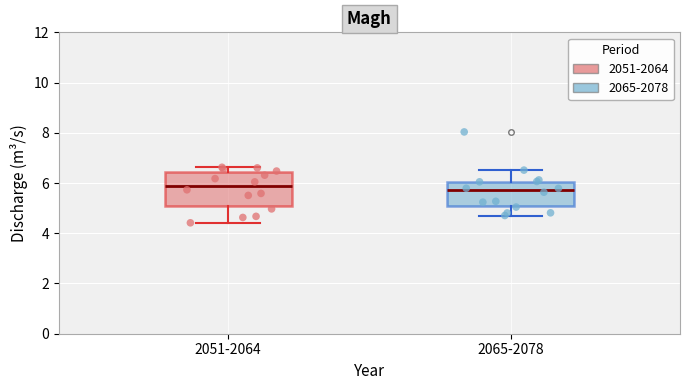

Where is the lower edge of the box for 2051-2064 on the y-axis? The values are not printed on the chart, so give them approximately, as read against the axis.

5.2